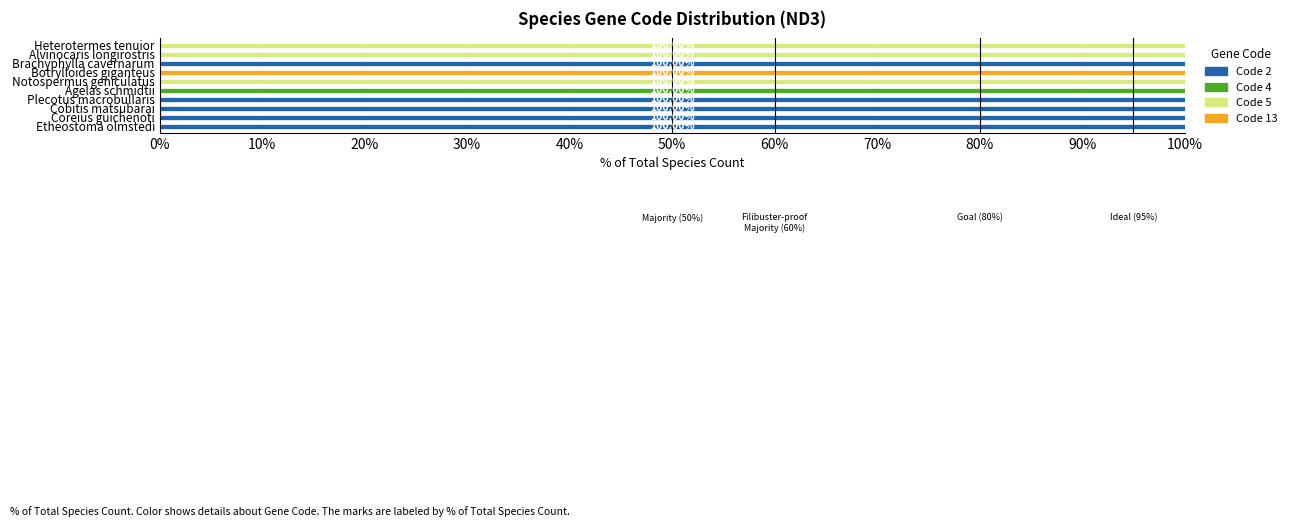

What are all the series names shown in the legend?

Code 2, Code 4, Code 5, Code 13